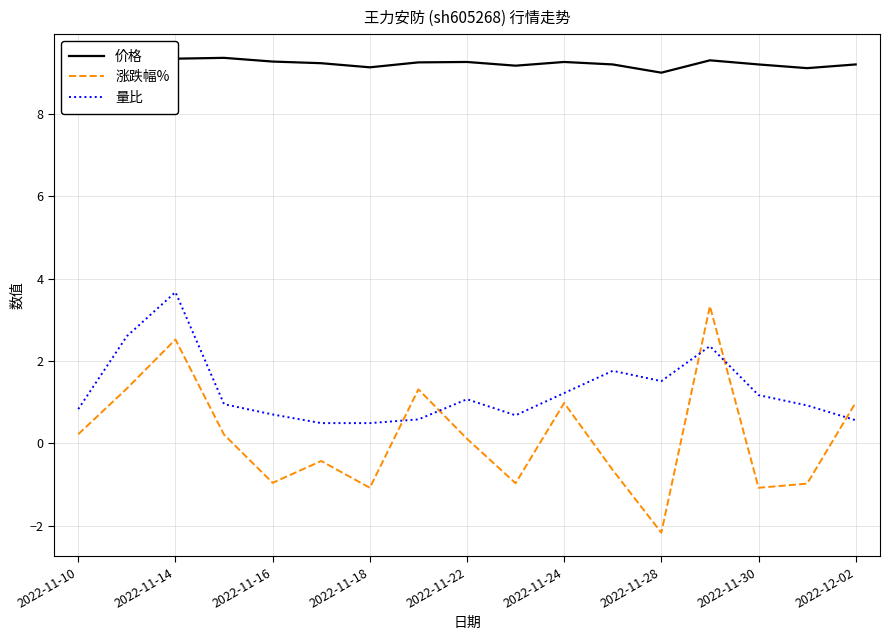

True or false: 涨跌幅% and 量比 intersect in this chart.

True